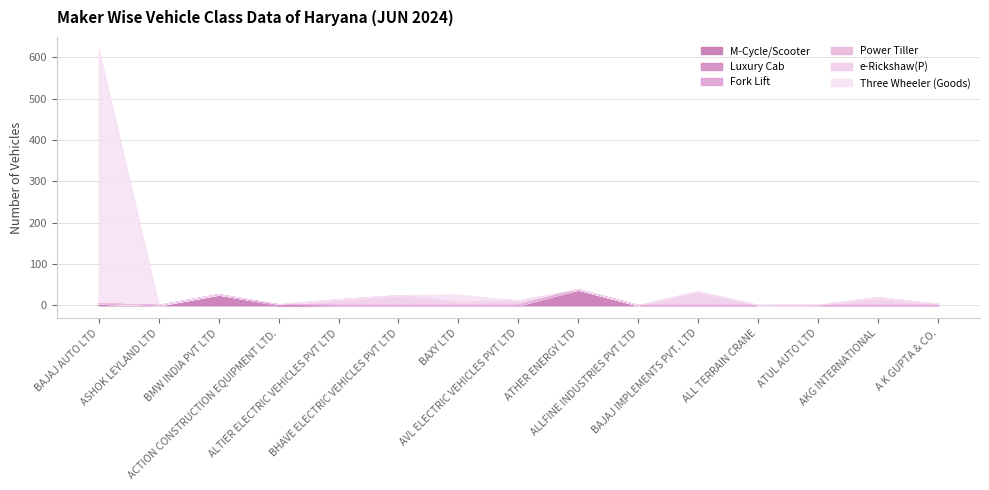

Reading left to right, transcribe all the data shown in this chart.

M-Cycle/Scooter: 4	0	26	0	0	0	0	0	38	0	0	0	0	0	0
Luxury Cab: 0	0	0	0	0	0	0	0	0	0	0	0	0	0	0
Fork Lift: 0	0	0	2	0	0	0	0	0	0	0	0	0	0	0
Power Tiller: 0	0	0	0	0	0	0	0	0	0	0	0	0	0	0
e-Rickshaw(P): 0	0	0	0	14	24	9	11	0	0	33	0	0	19	3
Three Wheeler (Goods): 614	0	0	0	0	0	16	0	0	0	0	0	1	0	0